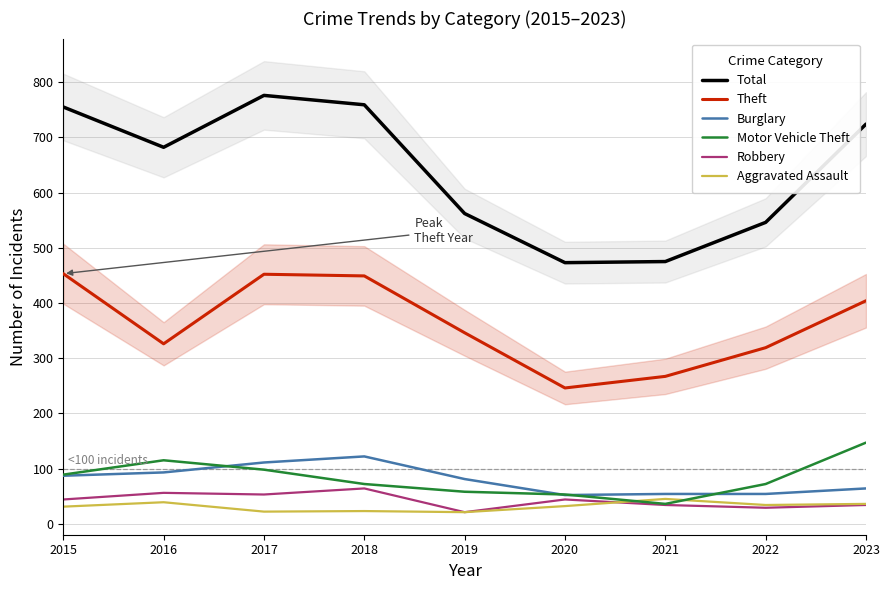

What is the maximum value for Robbery?

64